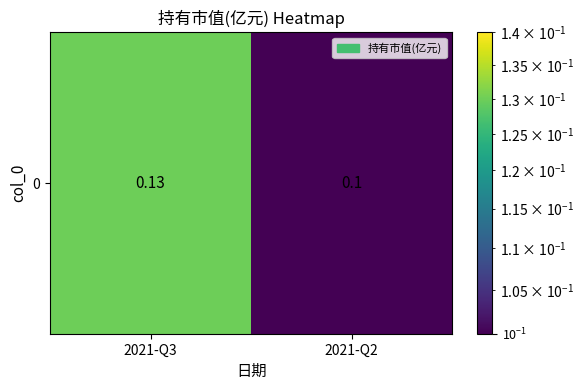

Which category has the lowest value across all series?

2021-Q2